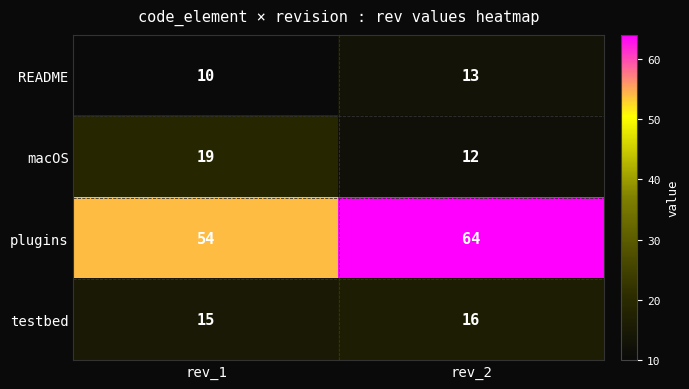

What is the sum of all testbed values?

31